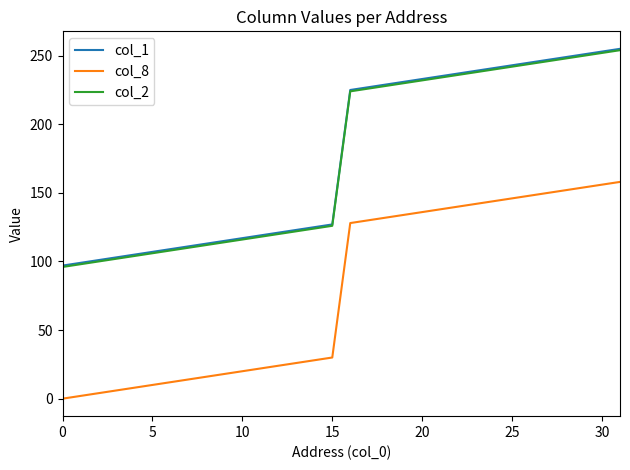

What is the maximum value shown in the chart?

255